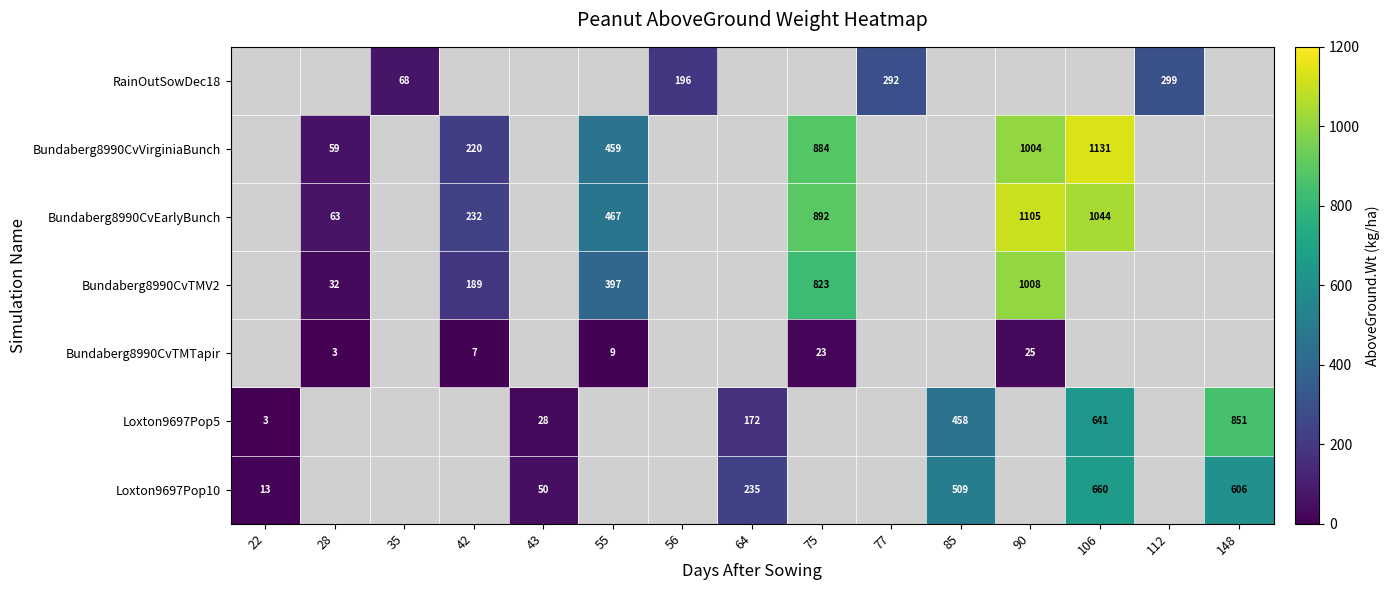

Where is Loxton9697Pop5 nearest to the value 426?

85